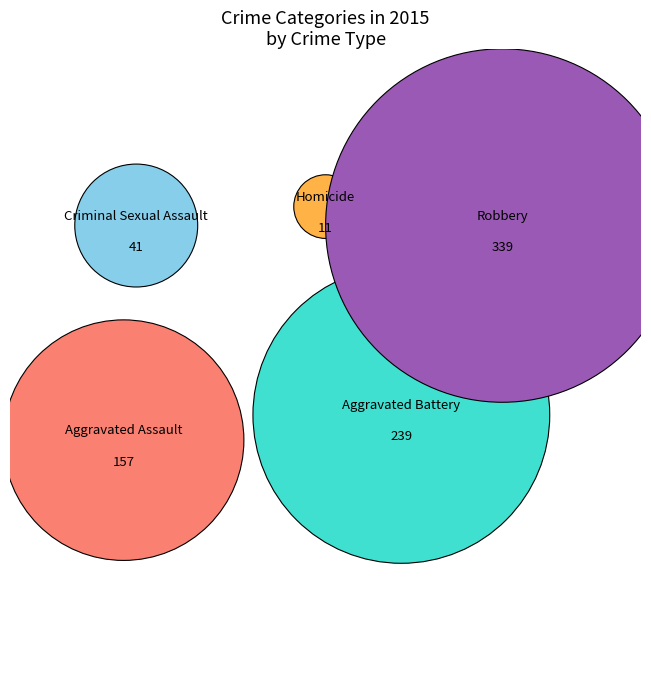

True or false: Aggravated Assault accounts for 20% of the total.

True